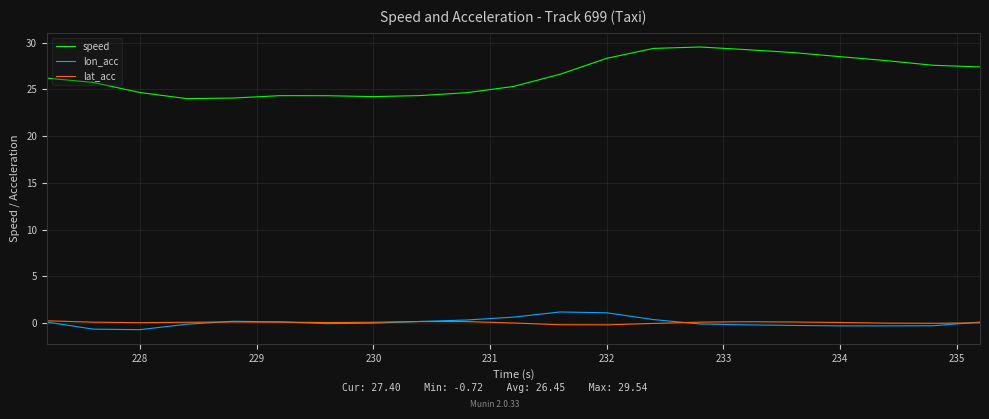

Which series has the largest range (max minus min)?

speed